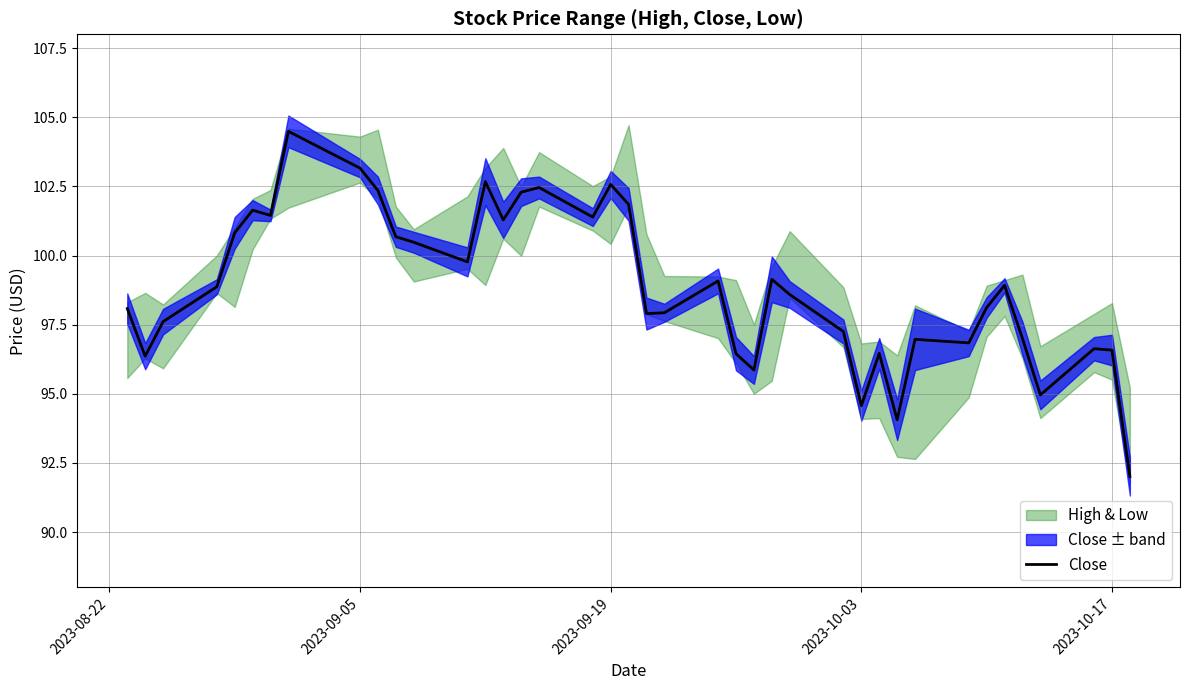

What is the maximum value for Close?

104.5